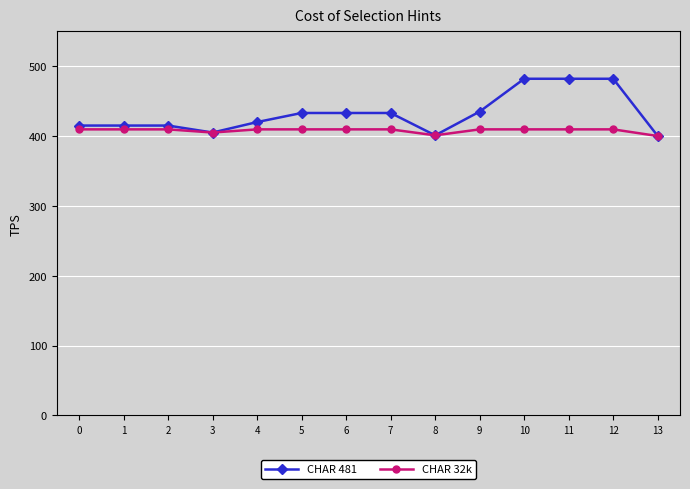

What are all the series names shown in the legend?

CHAR 481, CHAR 32k